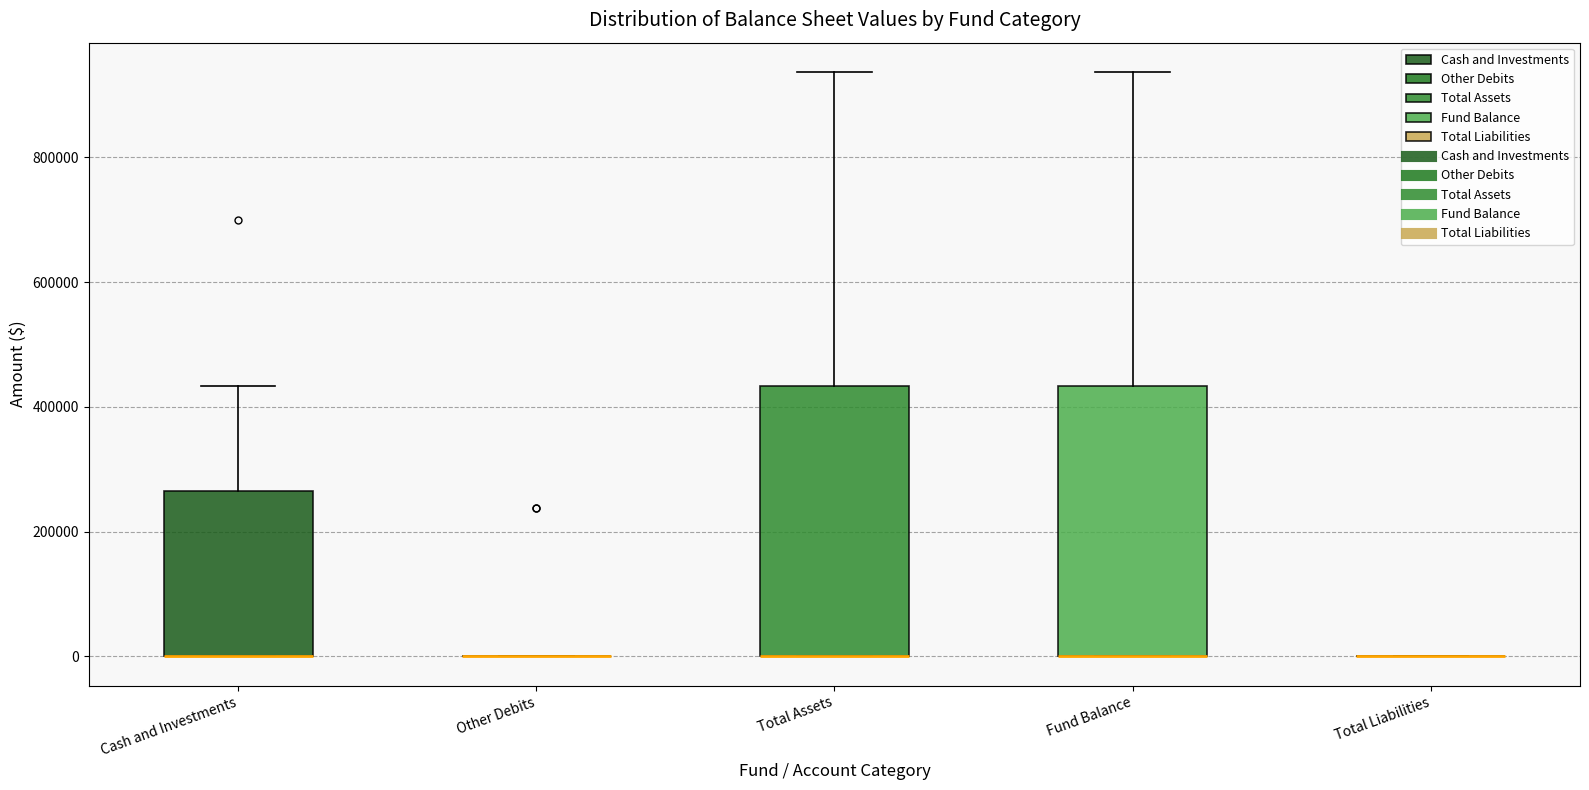

Reading left to right, transcribe this box plot: for each box, give where its median line is, the range the box spans, and where its two whiskers end, as read against the y-axis. The values are not printed on the chart, so give them approximately, as read against the axis.

Cash and Investments: median 0 (drawn on the box's lower edge), box 0 to 260000, whiskers 0 to 440000
Other Debits: box collapsed to a line at 0, whiskers 0 to 0
Total Assets: median 0 (drawn on the box's lower edge), box 0 to 440000, whiskers 0 to 940000
Fund Balance: median 0 (drawn on the box's lower edge), box 0 to 440000, whiskers 0 to 940000
Total Liabilities: box collapsed to a line at 0, whiskers 0 to 0